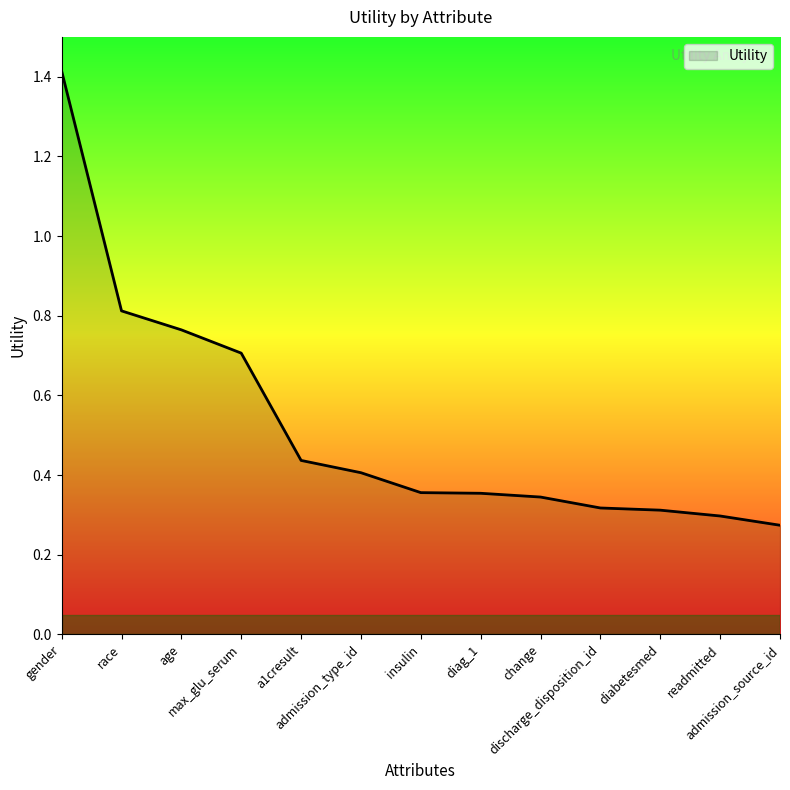

How many lines are shown in the chart?

1